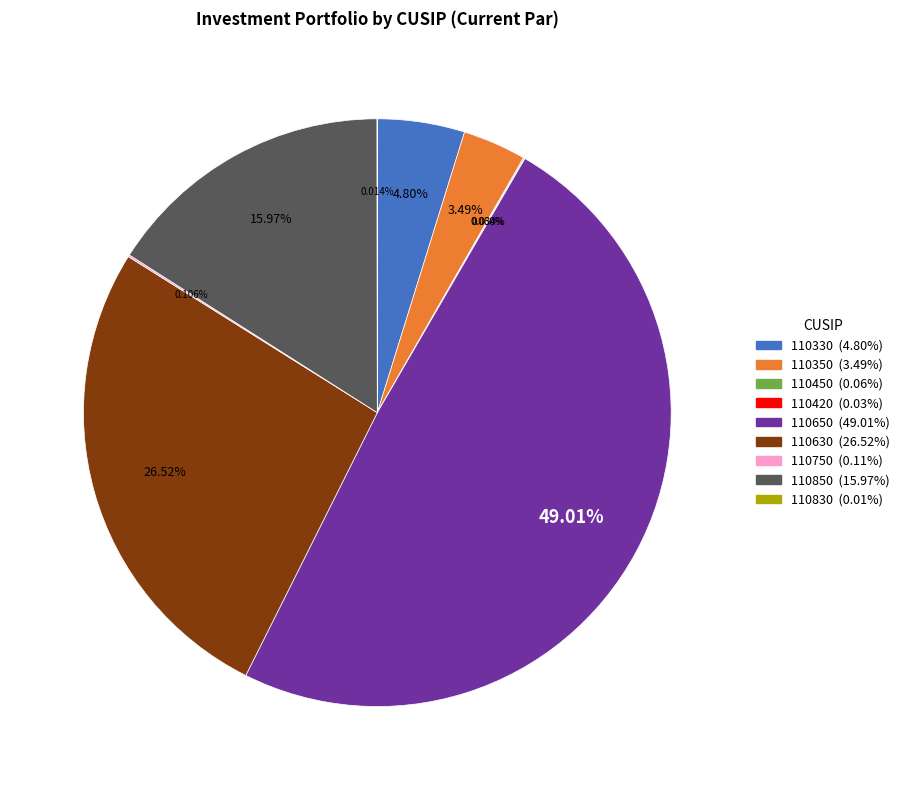

To the nearest percent, what is the average slice percentage?

11%